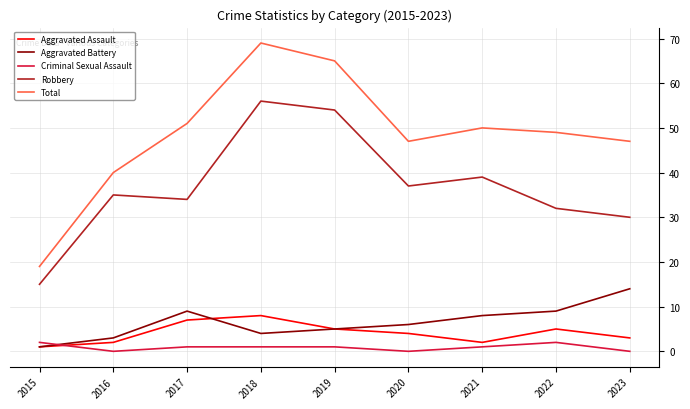

How many categories are shown in the chart?

9